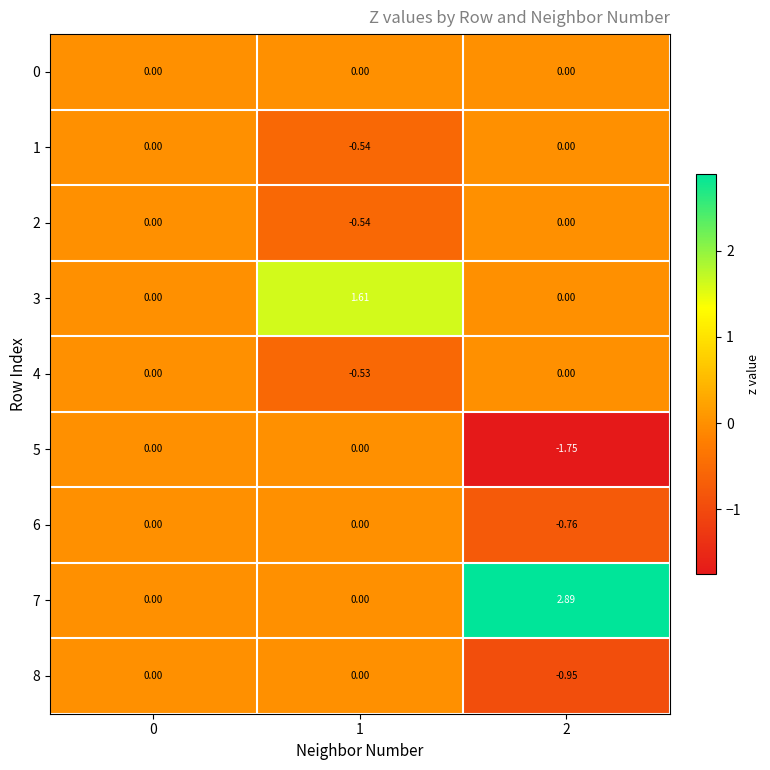

Reading right to left, transcribe all the data shown in this chart.

0: 2=0.0	1=0.0	0=0.0
1: 2=0.0	1=-0.5	0=0.0
2: 2=0.0	1=-0.5	0=0.0
3: 2=0.0	1=1.6	0=0.0
4: 2=0.0	1=-0.5	0=0.0
5: 2=-1.8	1=0.0	0=0.0
6: 2=-0.8	1=0.0	0=0.0
7: 2=2.9	1=0.0	0=0.0
8: 2=-0.9	1=0.0	0=0.0